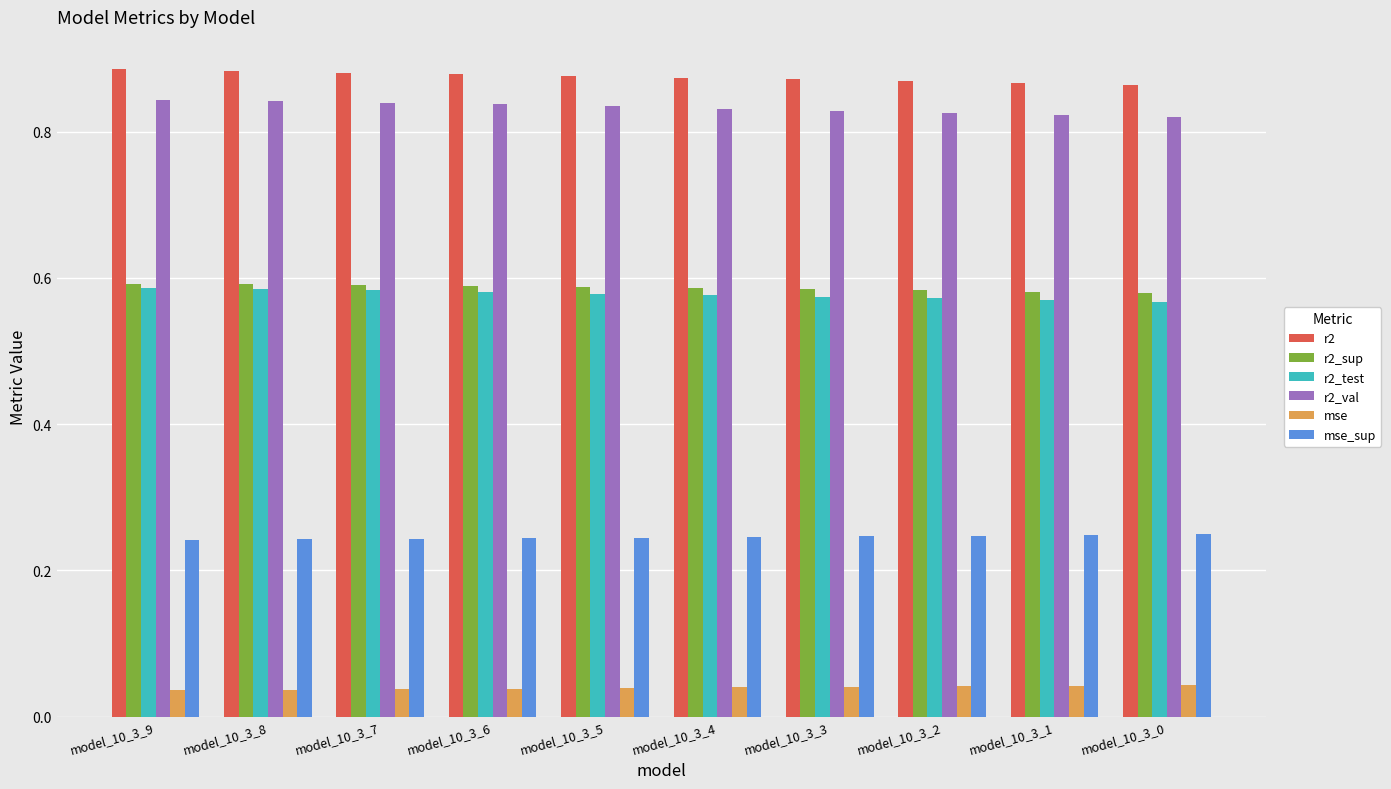

What are all the series names shown in the legend?

r2, r2_sup, r2_test, r2_val, mse, mse_sup